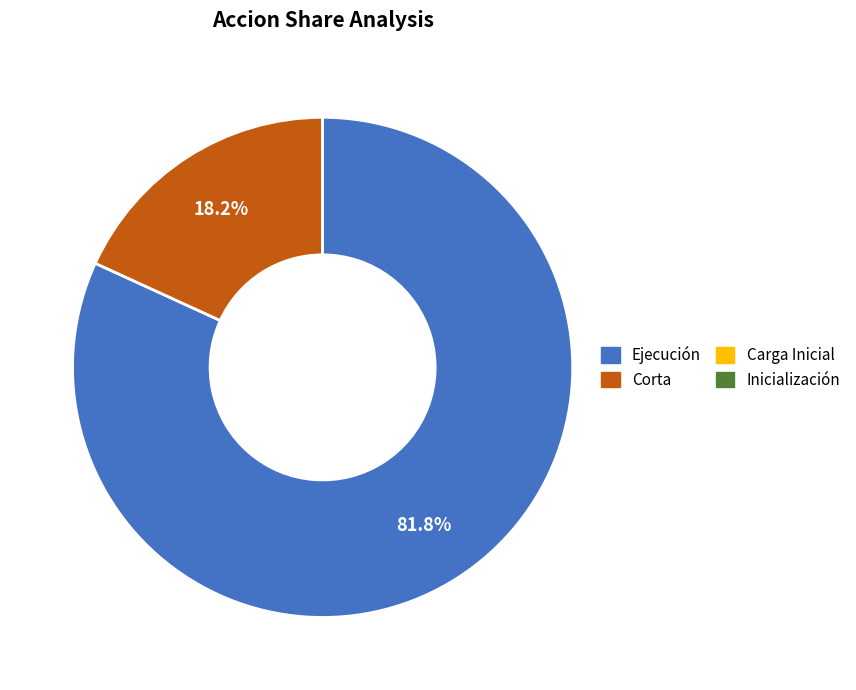

Does Ejecución account for over 50% of the chart?

Yes